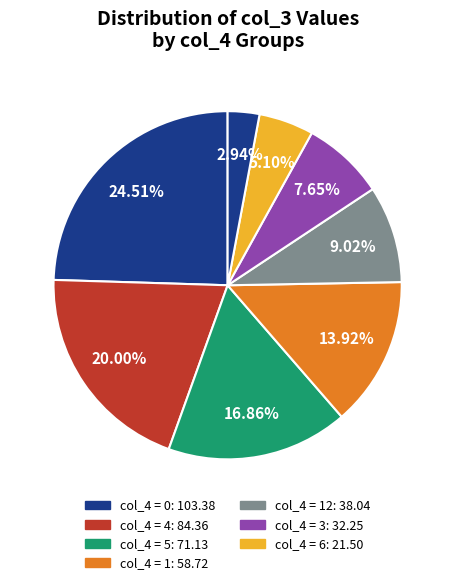

How many segments does this pie chart have?

8